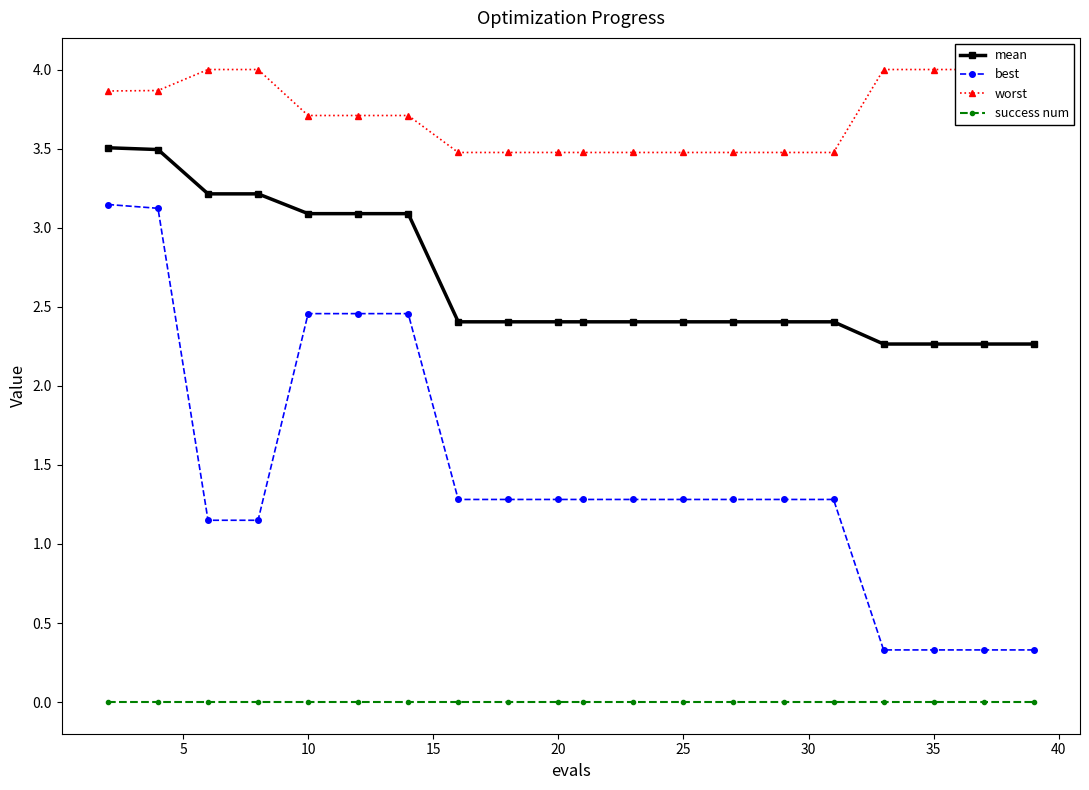

Which series has the widest spread of values?

best